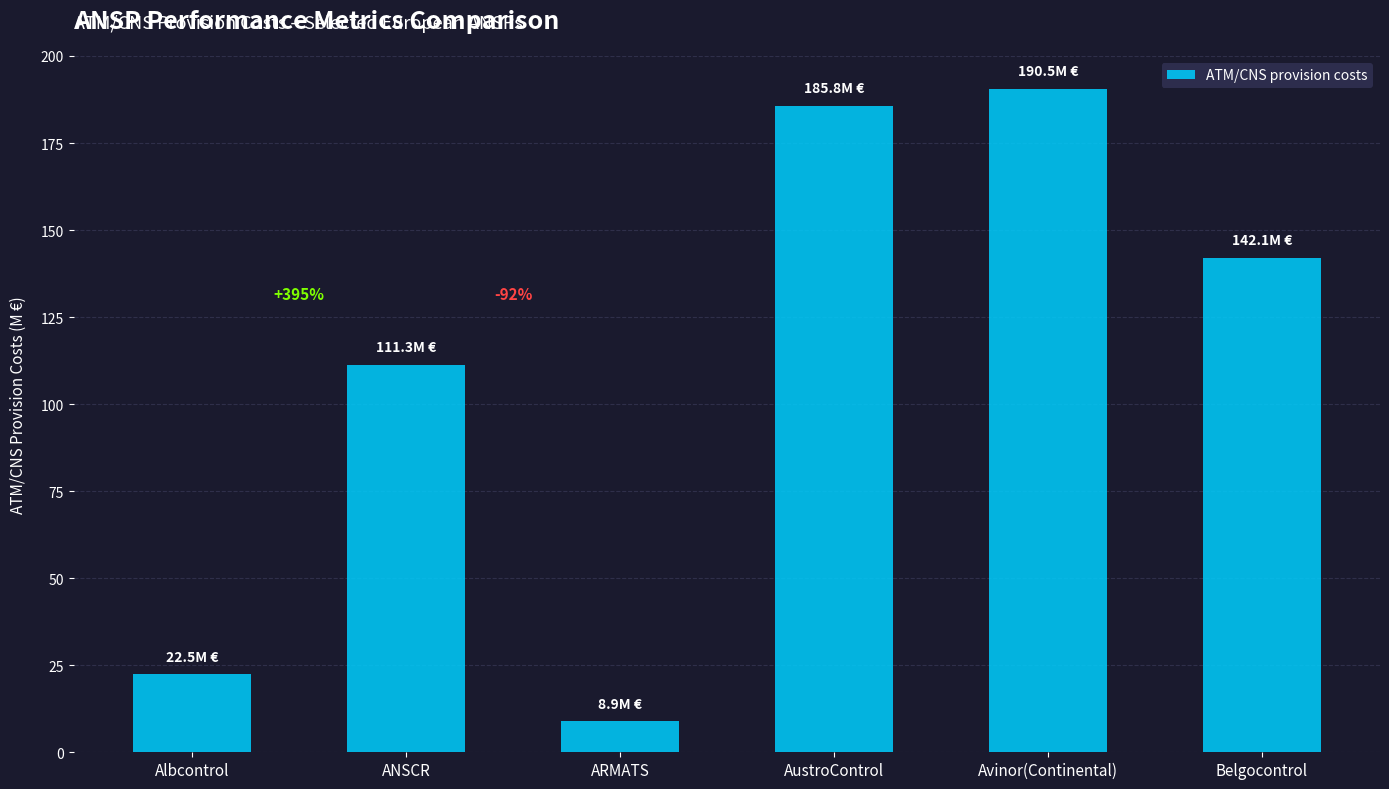

Are the bars grouped side by side (vs. stacked)?

No